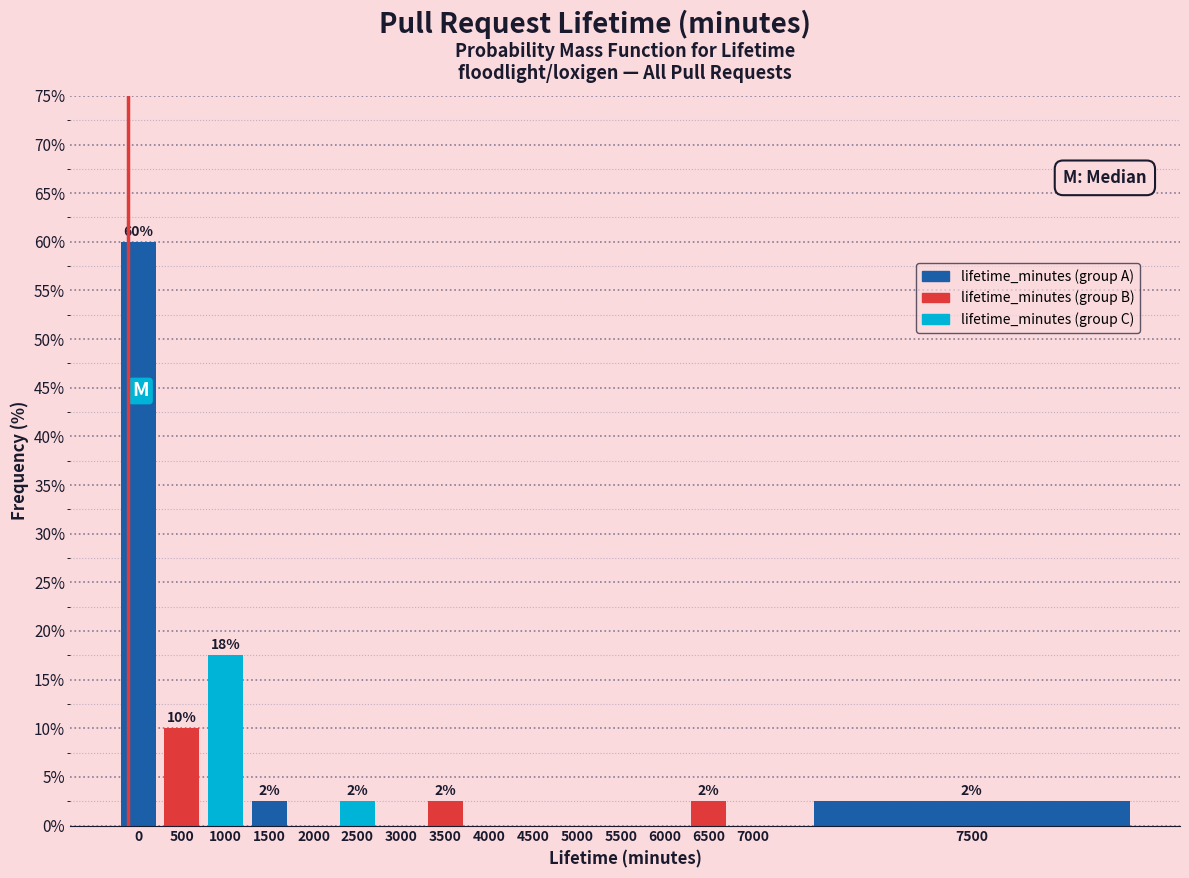

Are the bars horizontal?

No